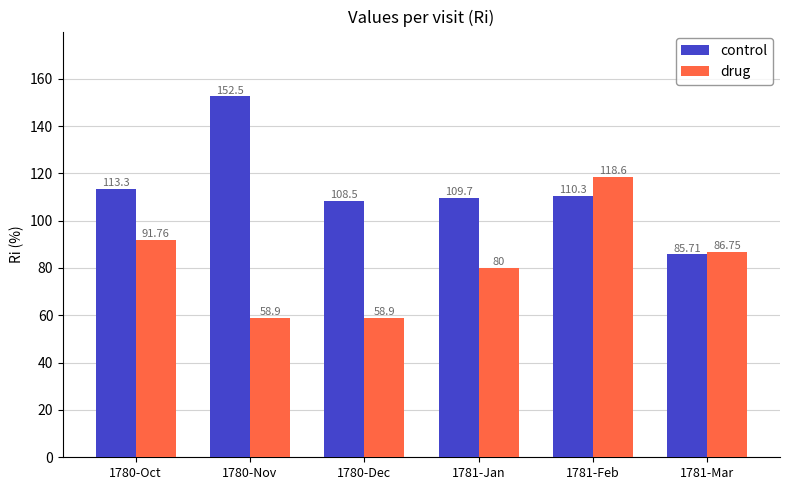

At which category is the sum across all series the highest?

1781-Feb